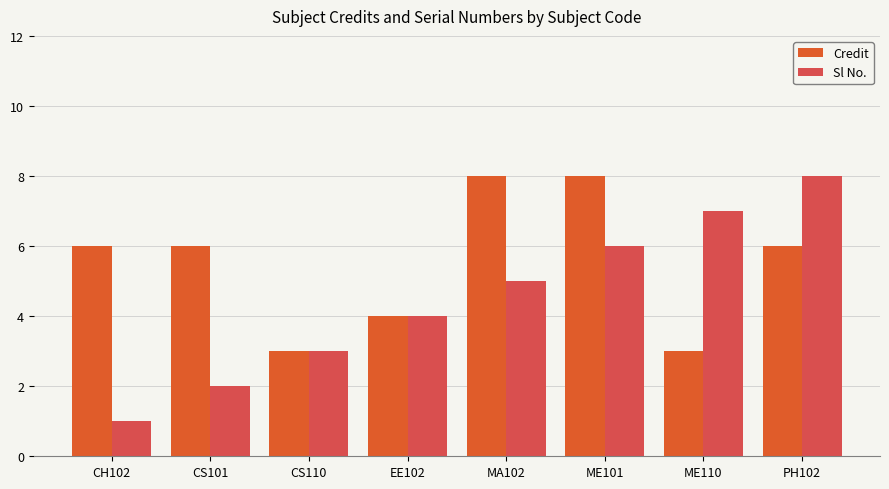

At which label does Sl No. reach its peak?

PH102